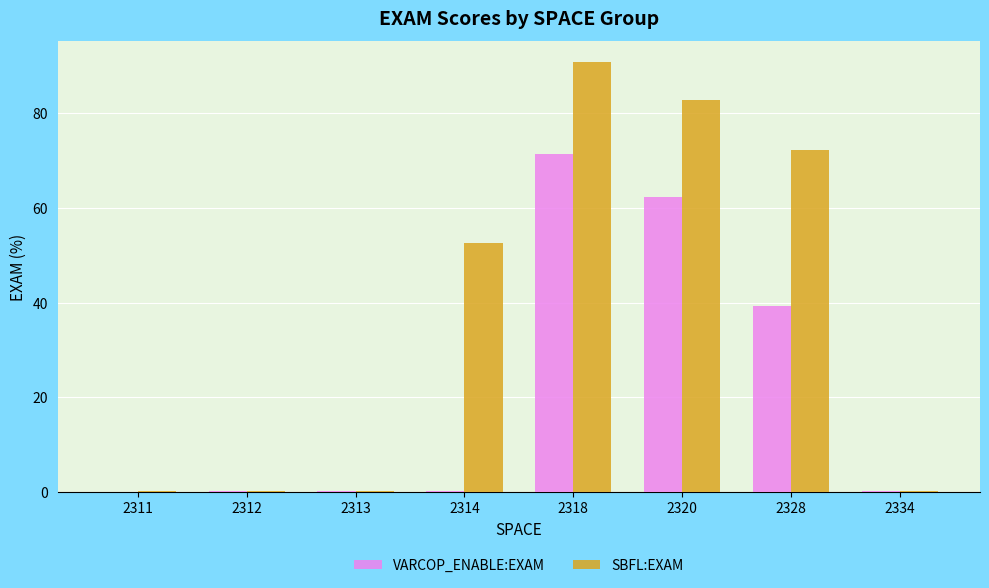

At which category does the chart reach its peak across all series?

2318